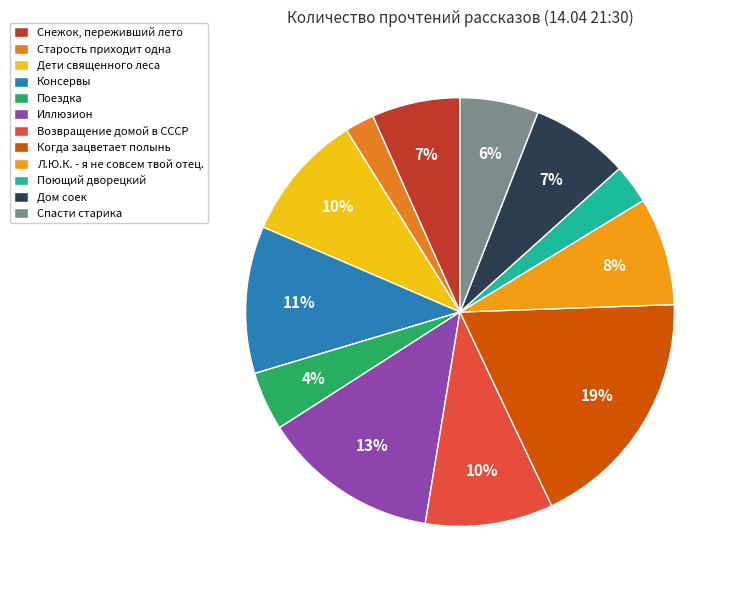

What percentage is NOT represented by Поездка?

95.6%